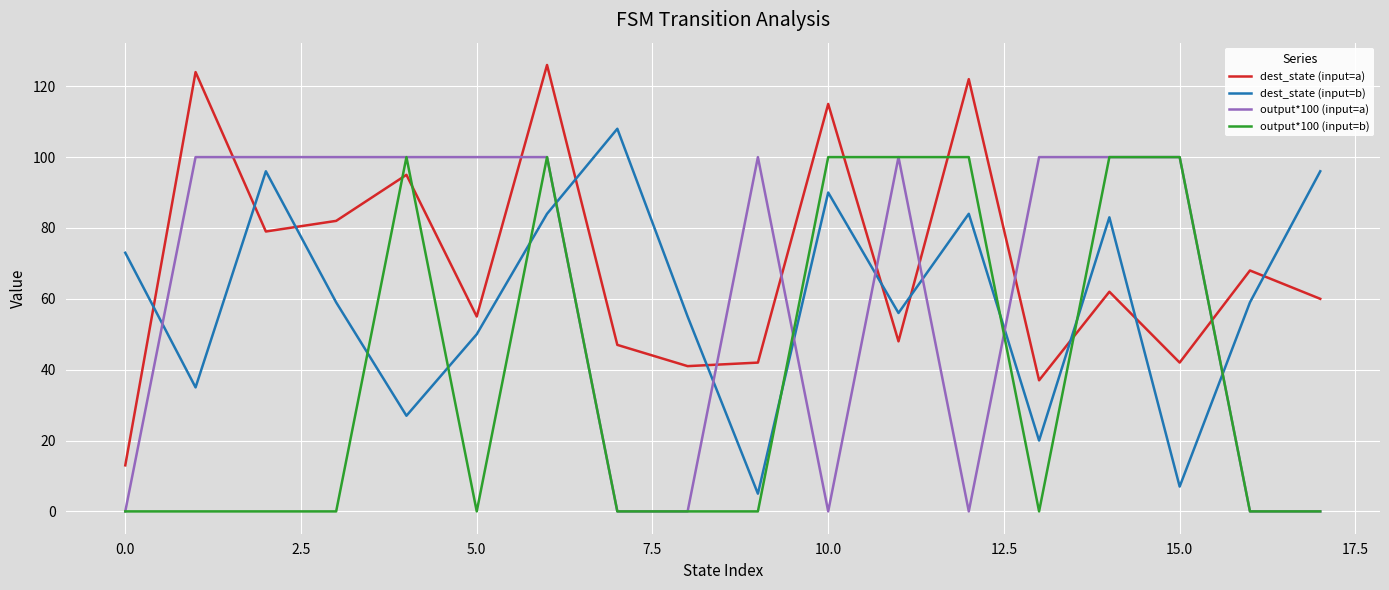

Which series has the largest range (max minus min)?

dest_state (input=a)